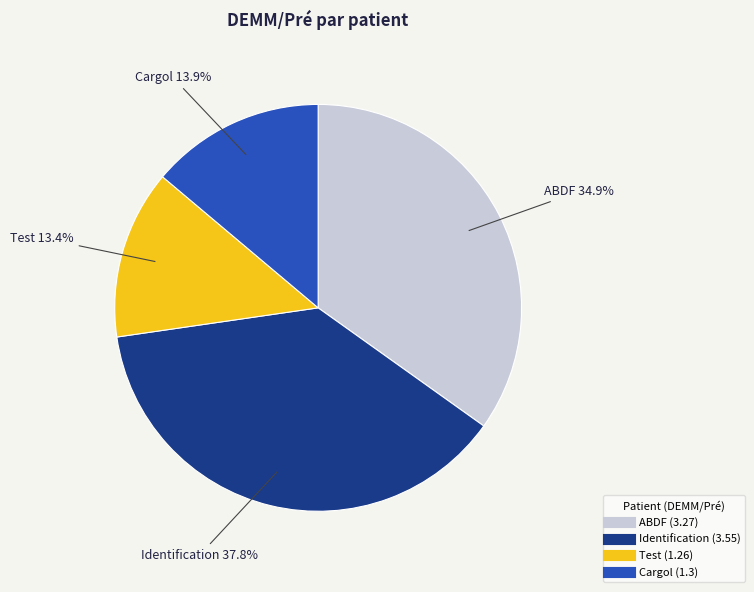

Does Cargol account for over 50% of the chart?

No